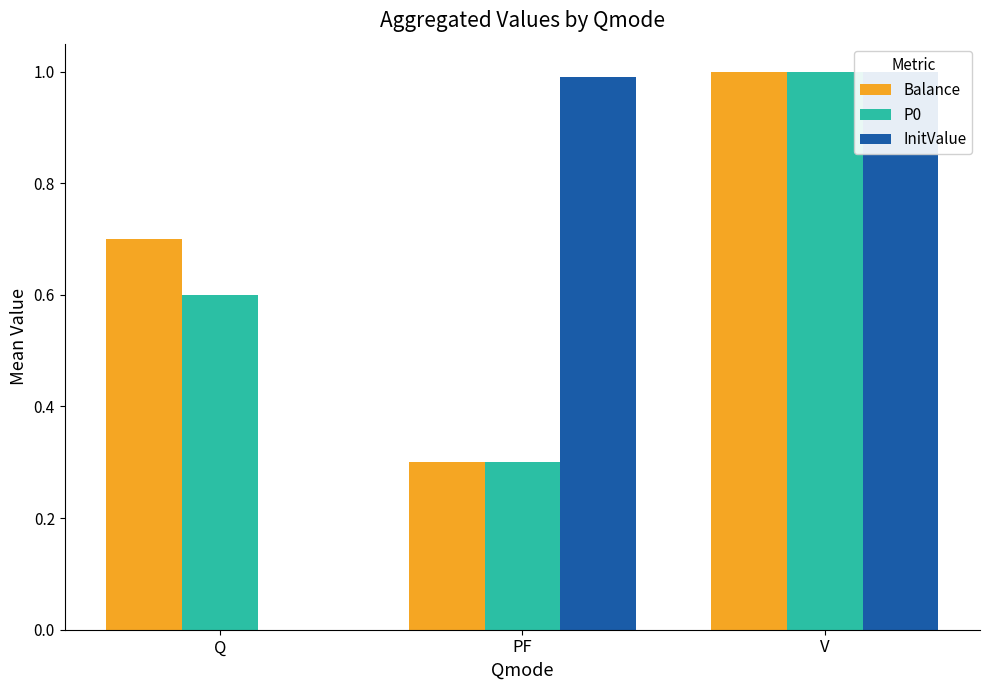

List the series in order of their peak value, highest first.

Balance, P0, InitValue